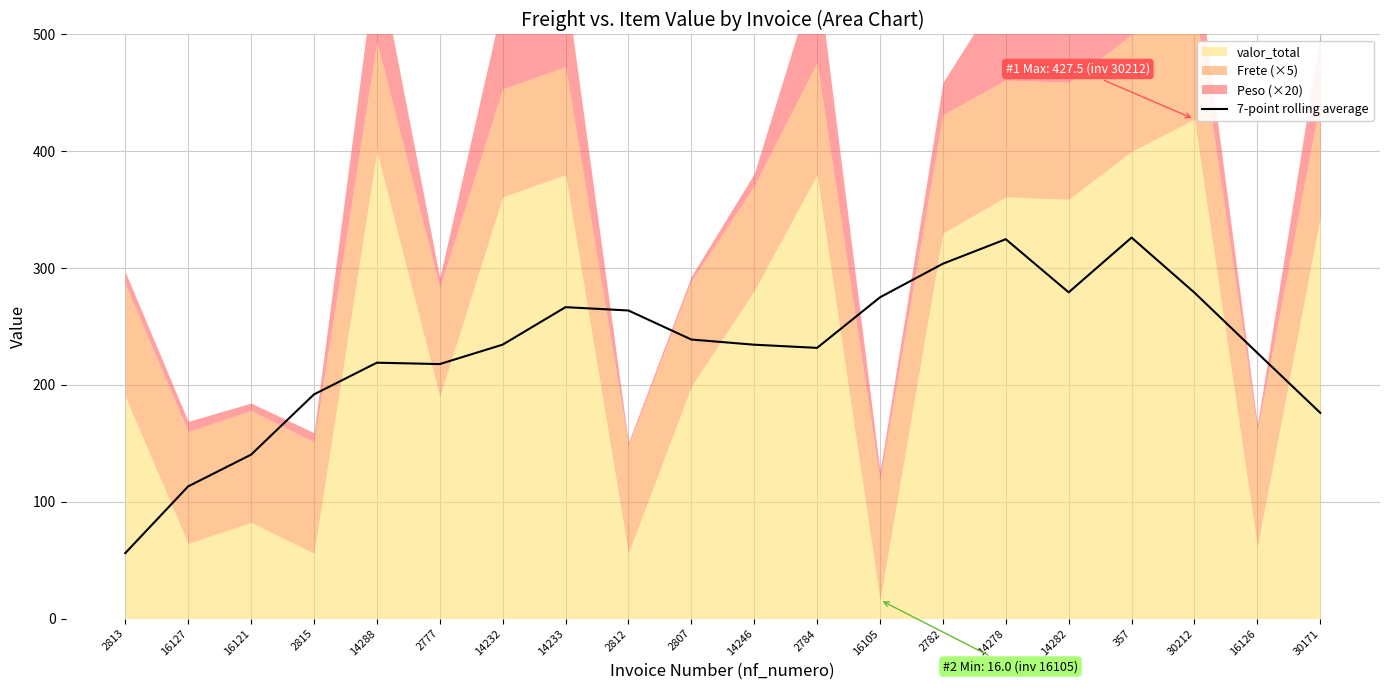

What is the maximum value for 7-point rolling average?

326.2